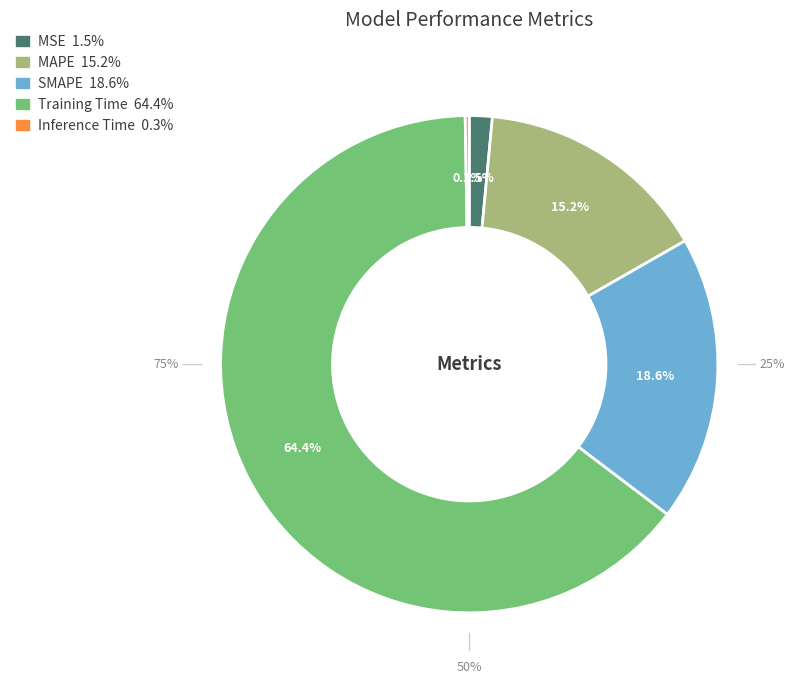

The Inference Time slice represents 8% of the pie. True or false?

False